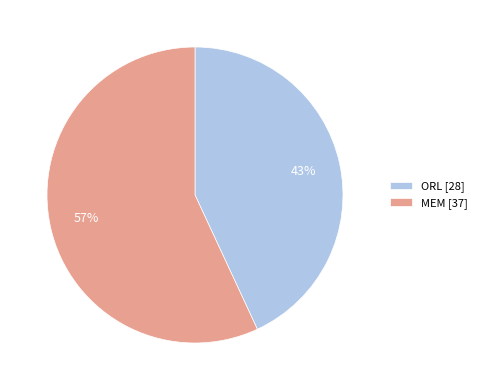

To the nearest percent, what percentage of the pie is MEM?

57%